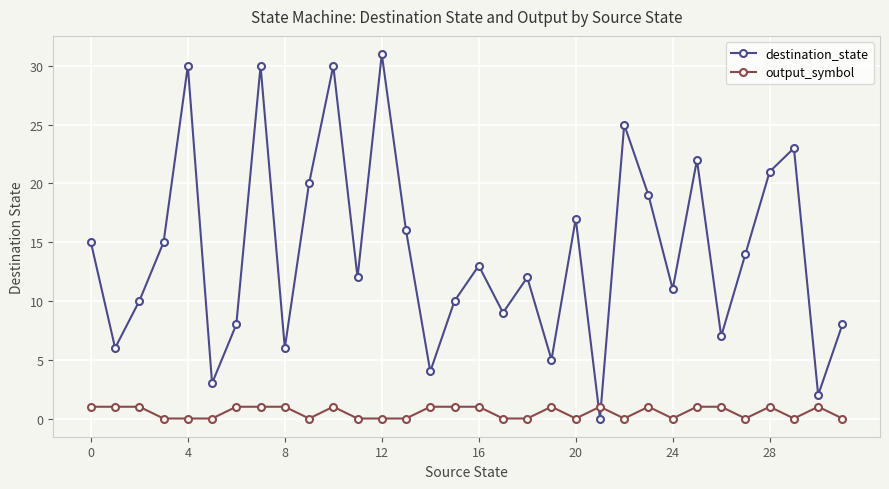

How many times do destination_state and output_symbol cross each other?

2